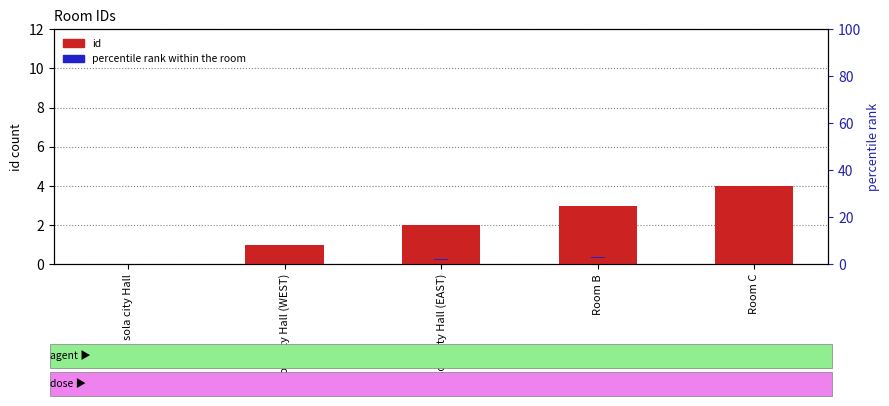

Where is percentile rank within the room nearest to the value 0?

sola city Hall